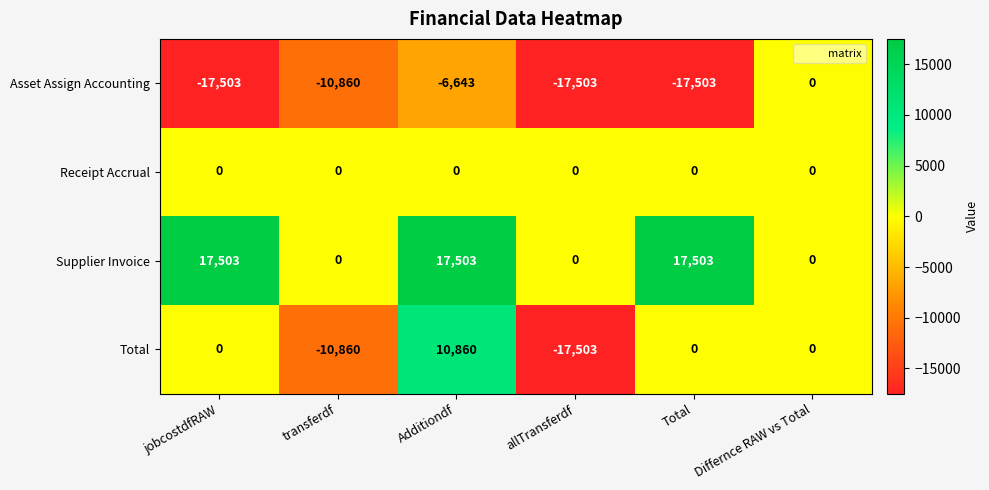

What is the approximate value of Total at transferdf?

-10860